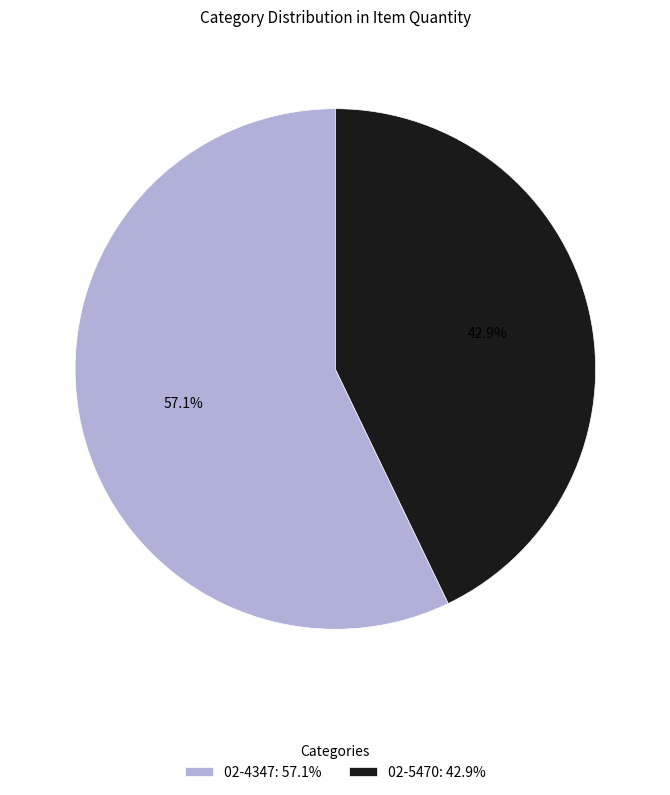

Which category accounts for the majority?

02-4347